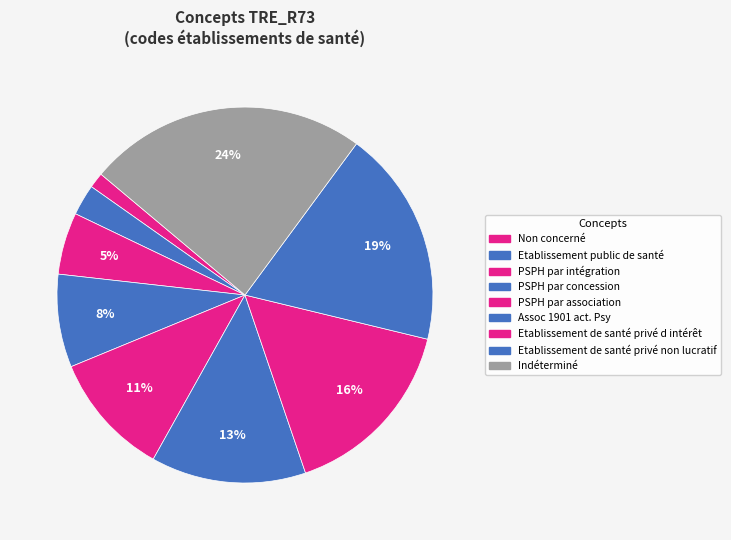

Rank the categories by value from highest to lowest.

Indéterminé, Etablissement de santé privé non lucratif, Etablissement de santé privé d intérêt, Assoc 1901 act. Psy, PSPH par association, PSPH par concession, PSPH par intégration, Etablissement public de santé, Non concerné